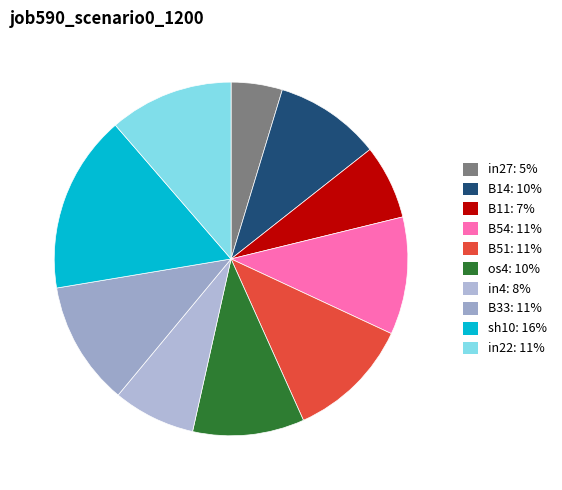

How many slices are in this pie chart?

10